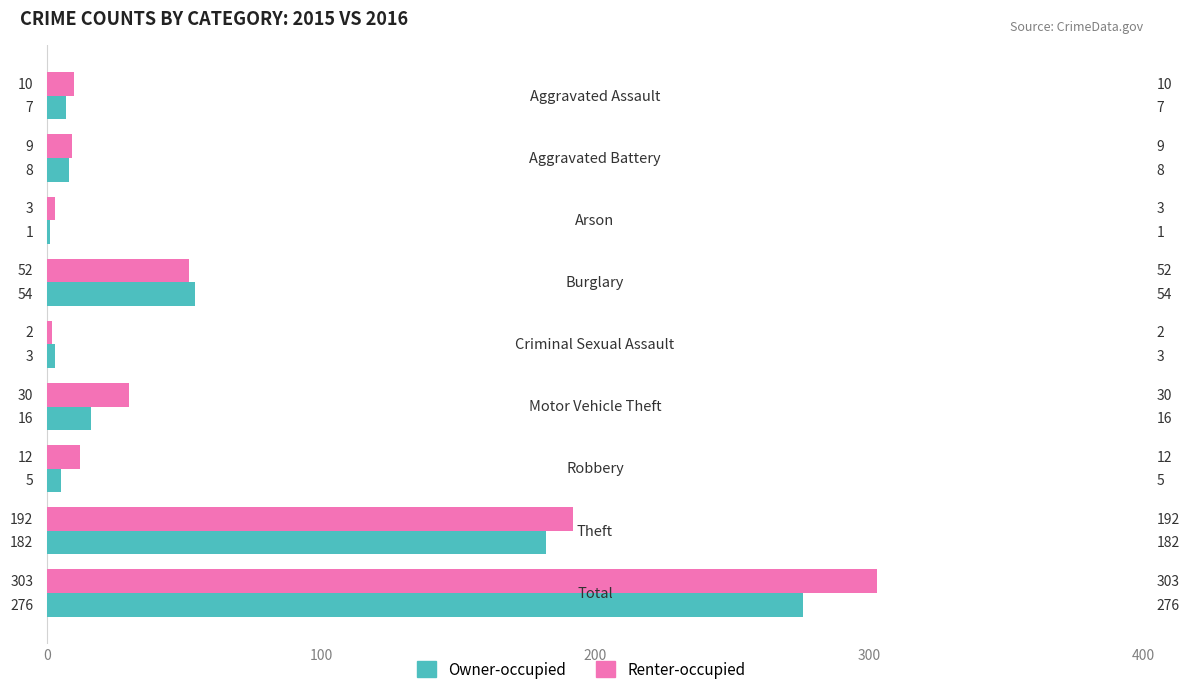

Which series has the largest total across all categories?

Renter-occupied